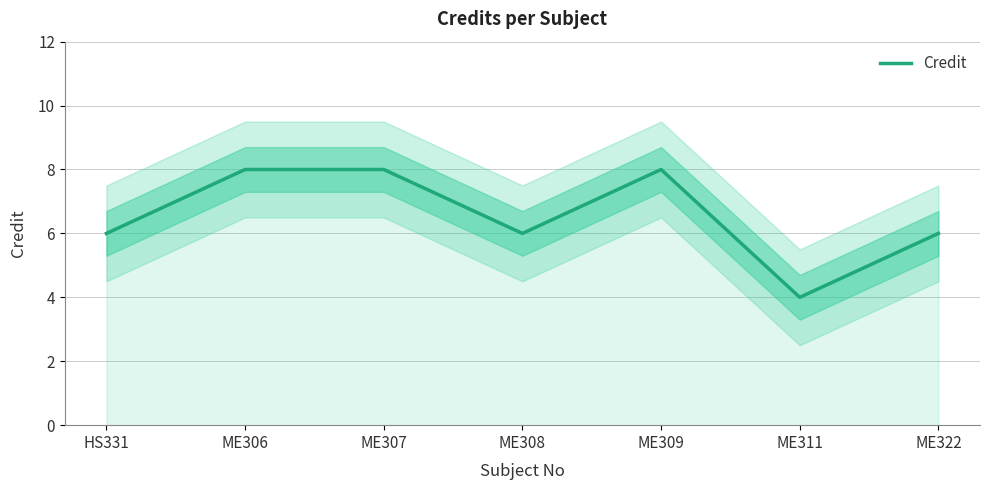

How many data points are above 6?

3